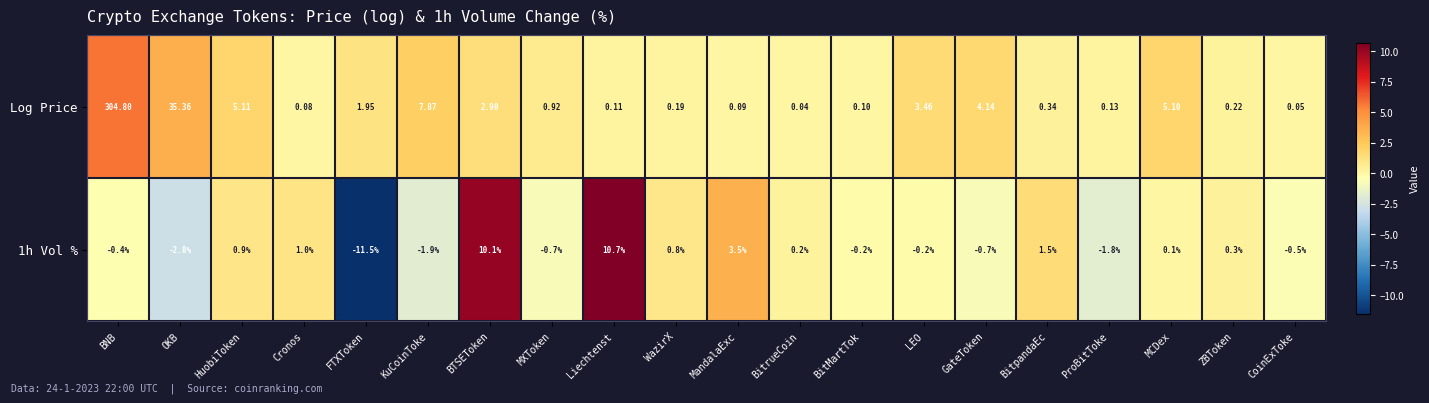

Rank the series at WazirX from lowest to highest value.

Log Price, 1h Vol %